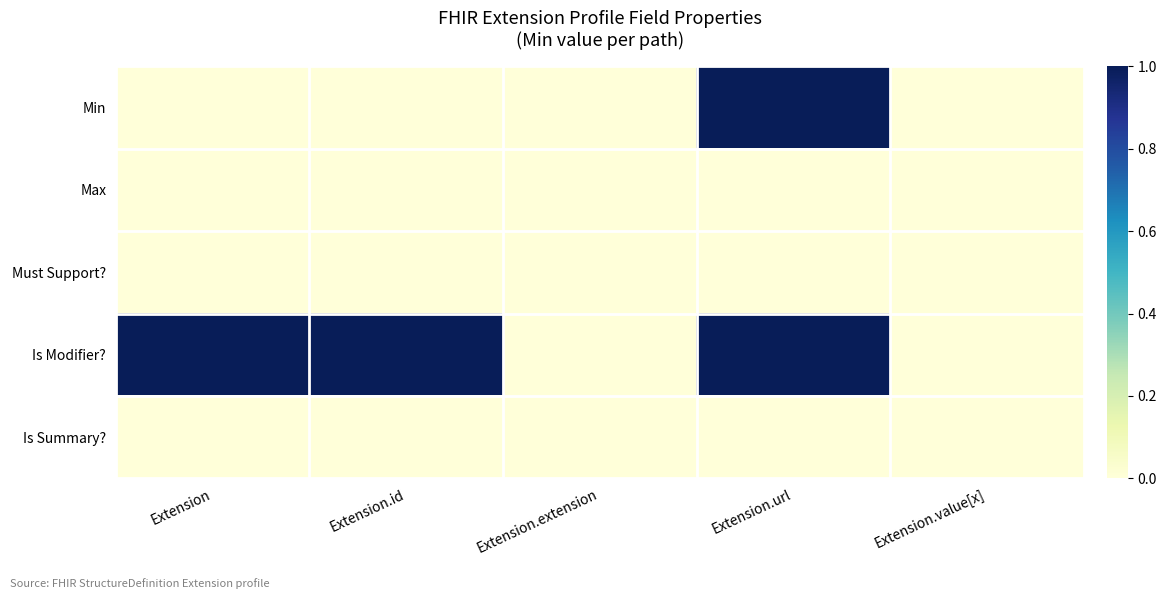

Reading left to right, extract all data points from this chart.

Min: Extension=0	Extension.id=0	Extension.extension=0	Extension.url=1	Extension.value[x]=0
Max: Extension=0	Extension.id=0	Extension.extension=0	Extension.url=0	Extension.value[x]=0
Must Support?: Extension=0	Extension.id=0	Extension.extension=0	Extension.url=0	Extension.value[x]=0
Is Modifier?: Extension=1	Extension.id=1	Extension.extension=0	Extension.url=1	Extension.value[x]=0
Is Summary?: Extension=0	Extension.id=0	Extension.extension=0	Extension.url=0	Extension.value[x]=0